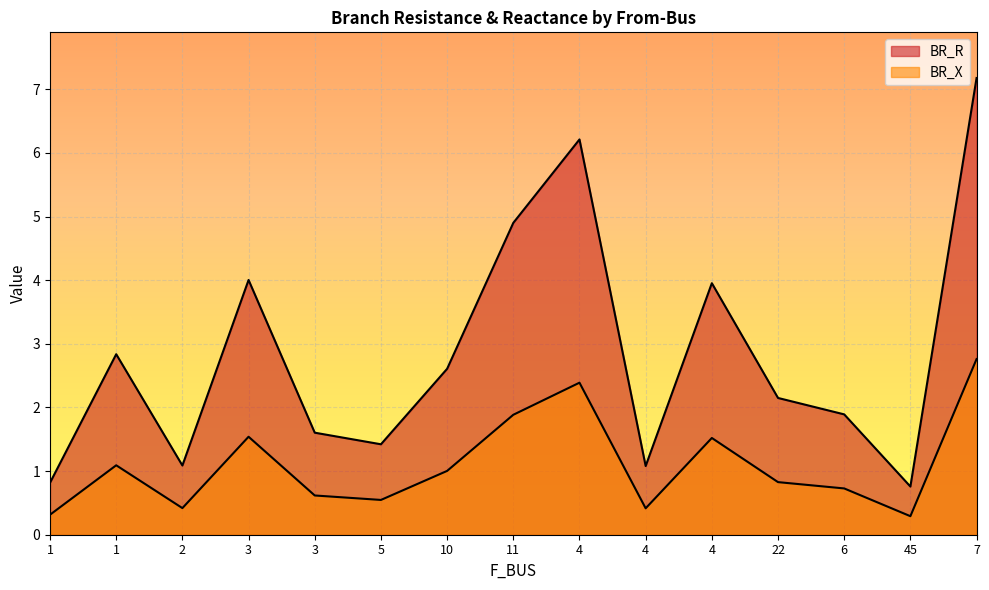

What is the label of the 2nd point from the right?

45